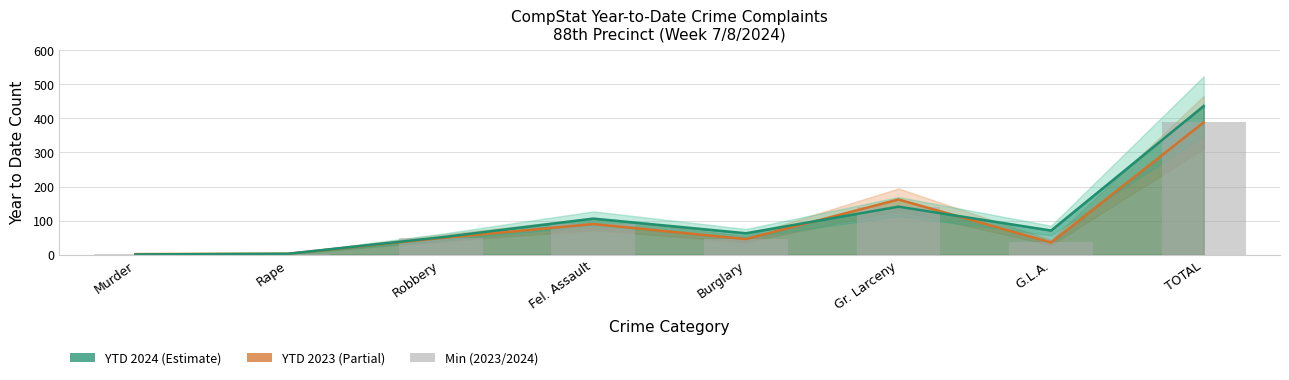

How many data points in YTD 2024 are less than 71?

4